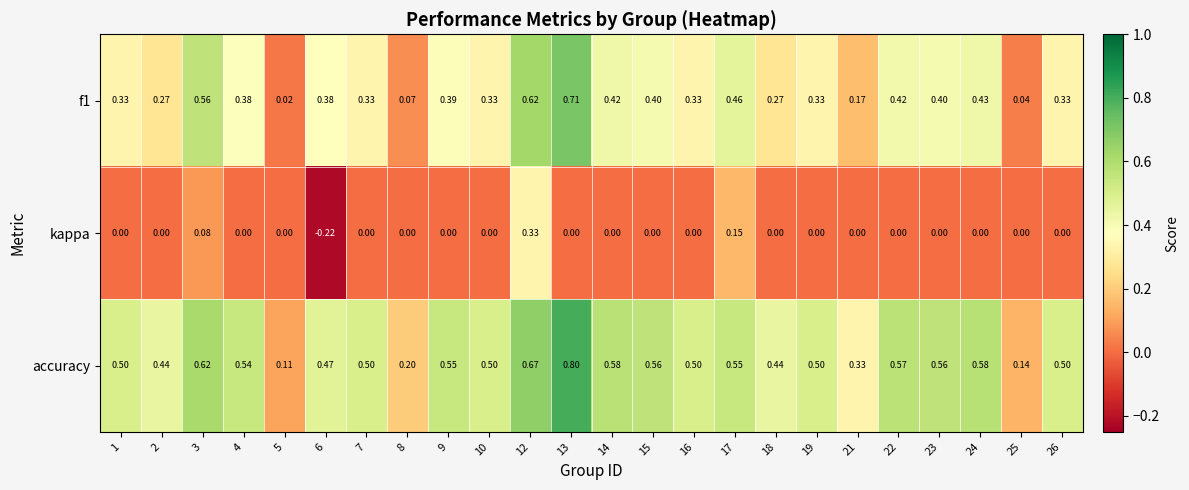

Which series changed the most between 4 and 22?

f1